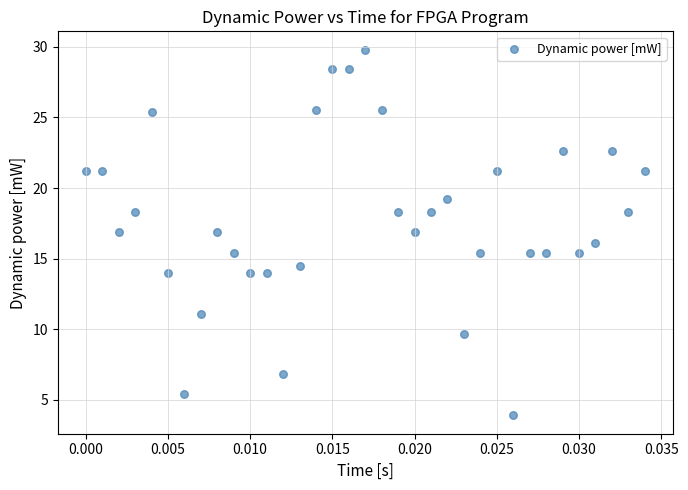

What is the range of Y values (max minus min)?

25.9